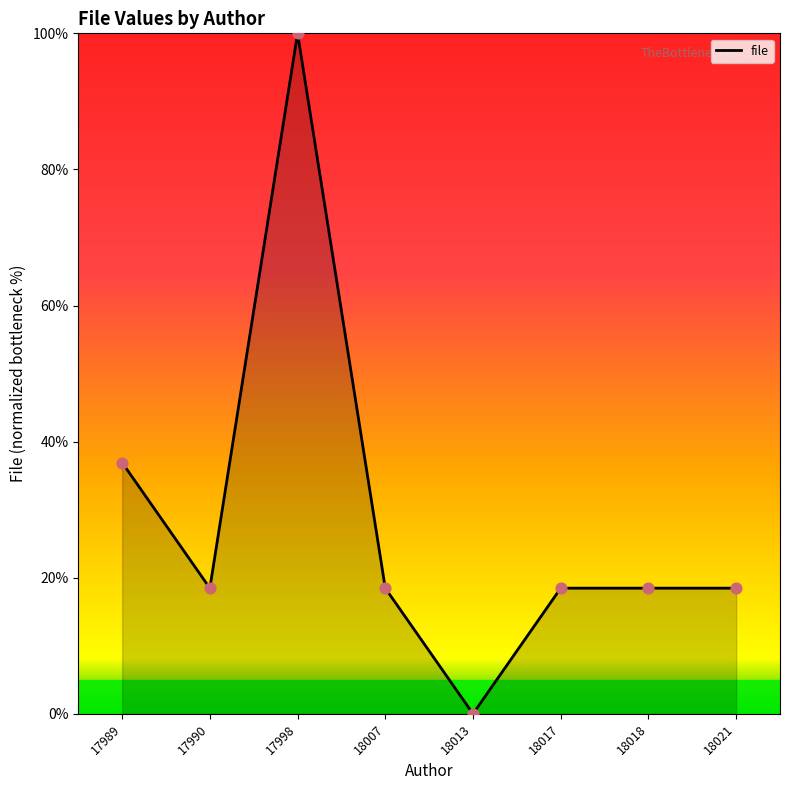

Approximately how many times larger is the value at 17989 compared to 18017?

2.0